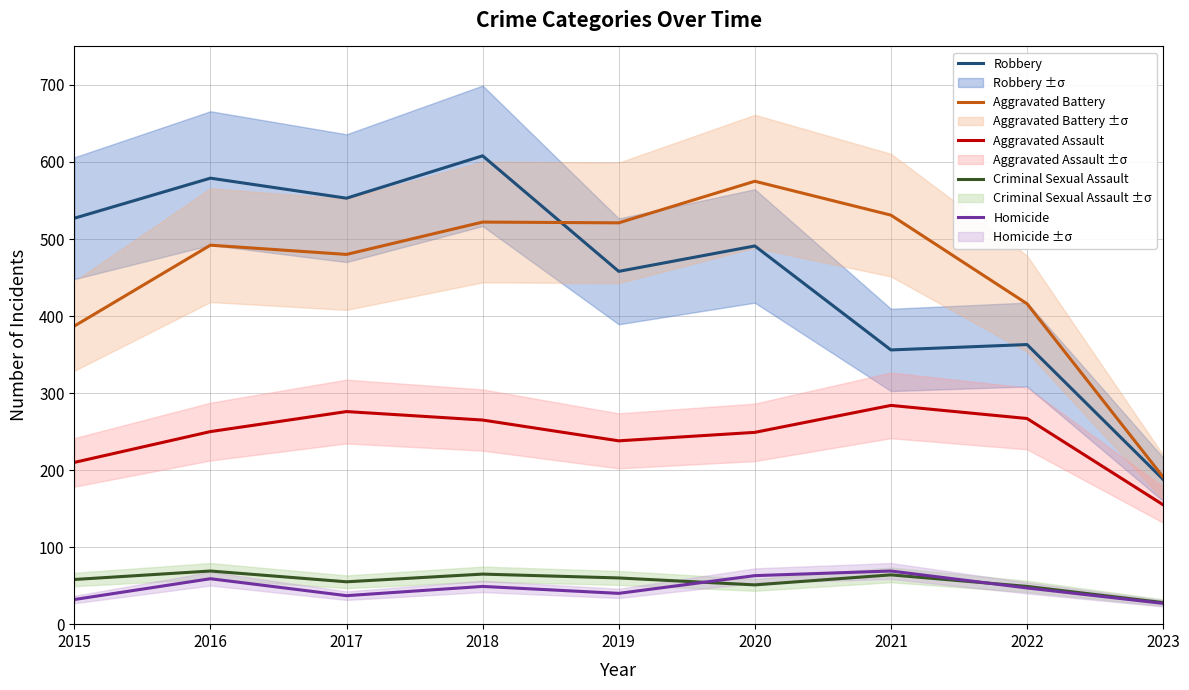

The Aggravated Battery series shows 42 at 2023. True or false?

False